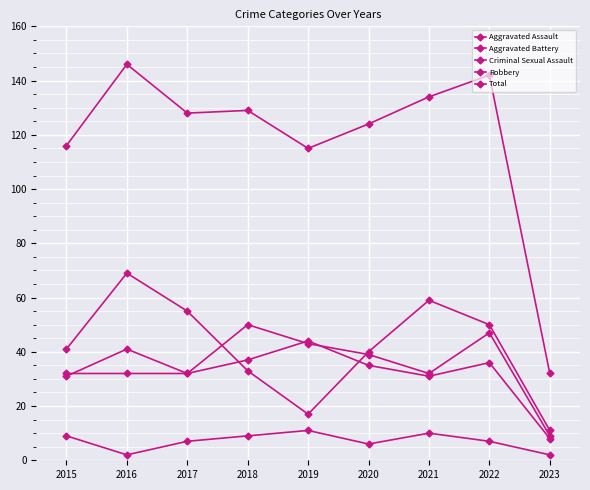

Where does the Robbery series first go above 41?

2016